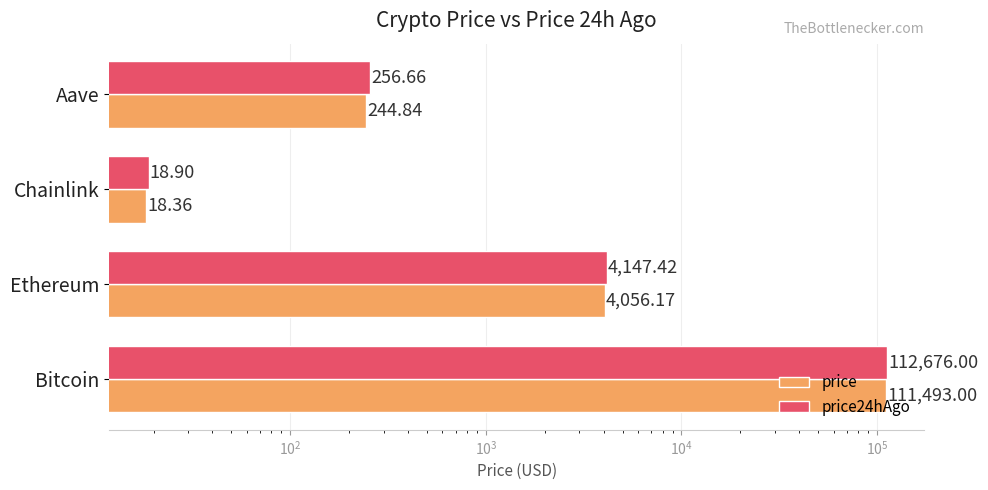

What is the highest value of the price series?

111493.0